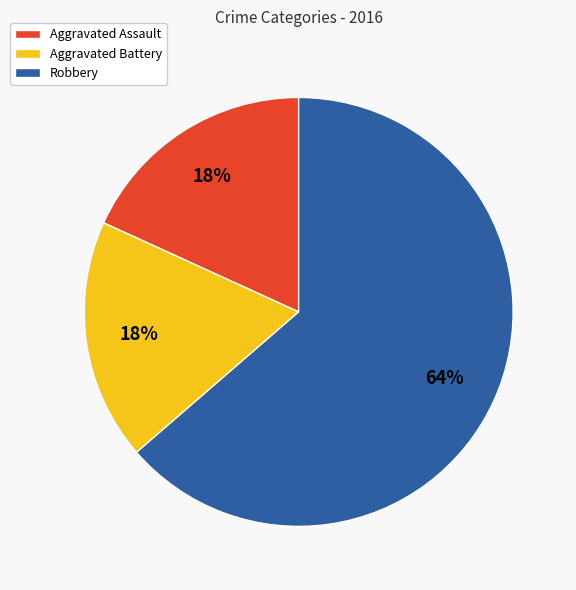

How many segments does this pie chart have?

3